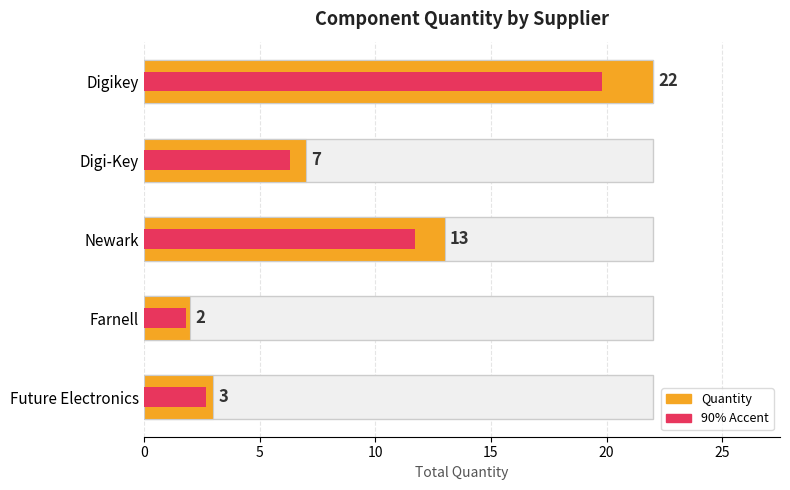

Reading right to left, transcribe all the data shown in this chart.

Quantity: 3.0	2.0	13.0	7.0	22.0
Accent (90% of Quantity): 2.7	1.8	11.7	6.3	19.8